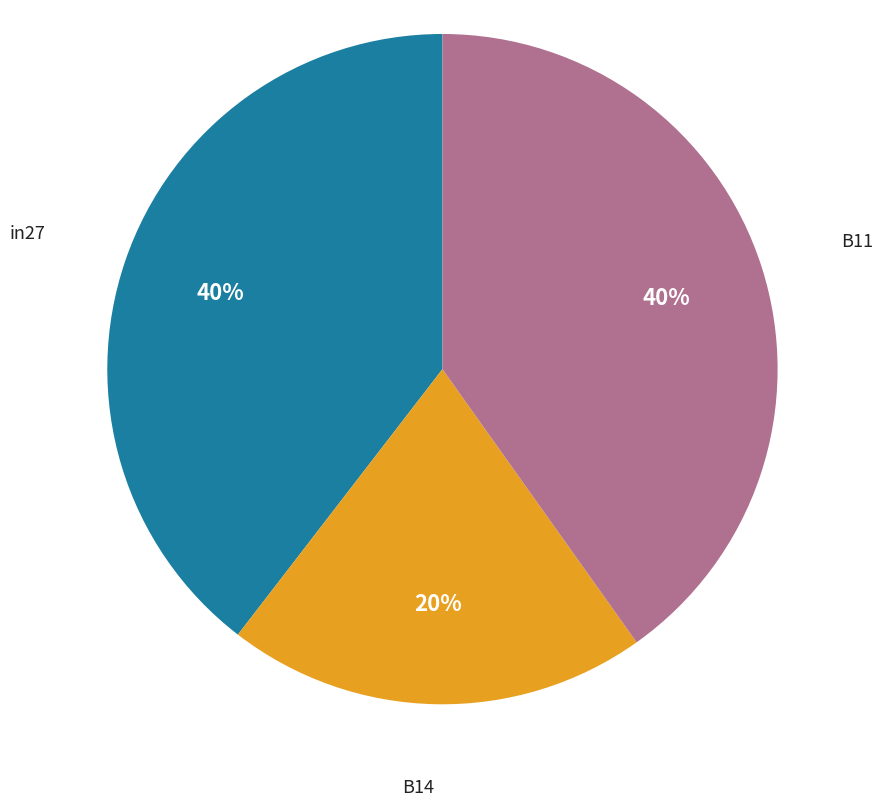

To the nearest percent, what percentage of the pie is B11?

40%